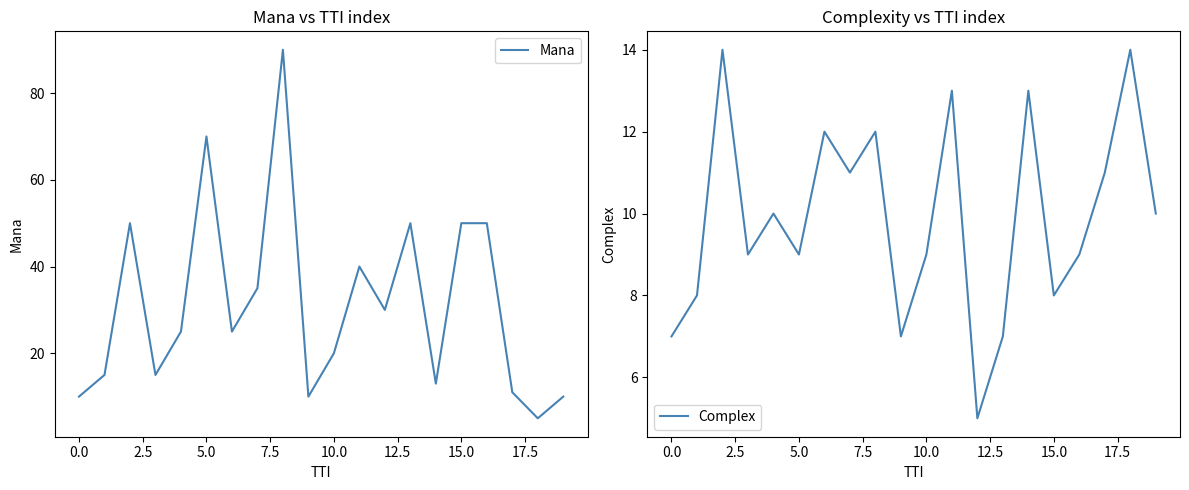

True or false: Complex and Mana intersect in this chart.

False